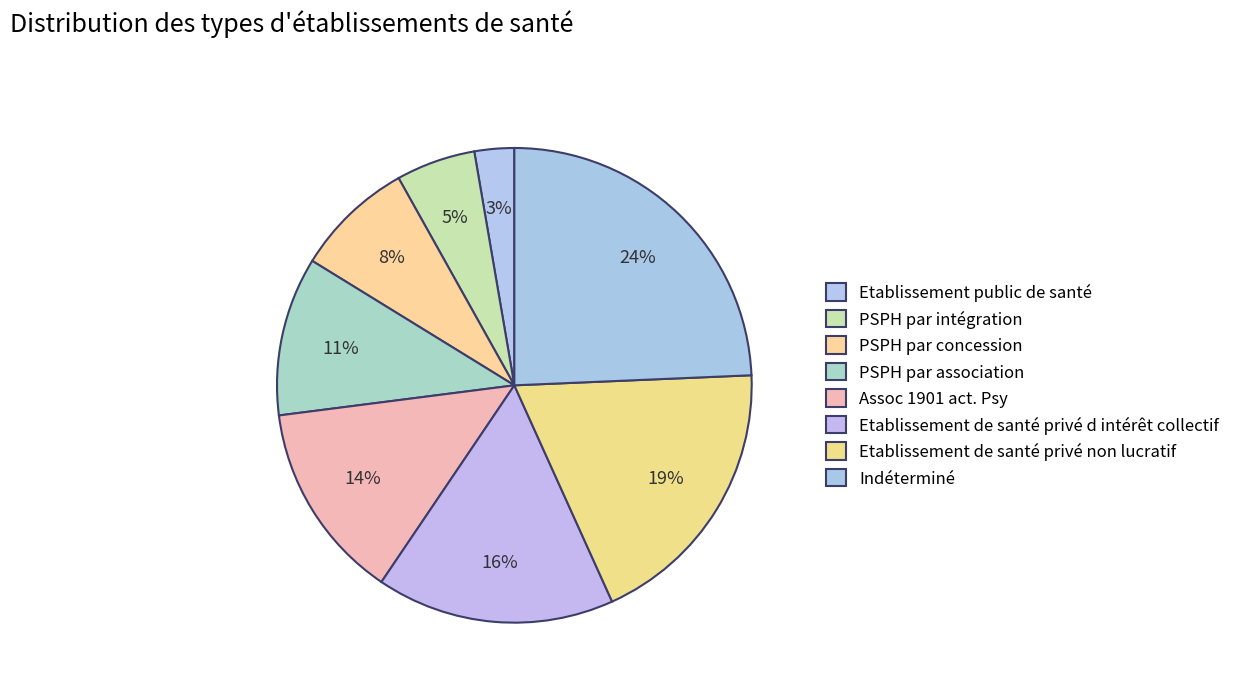

The Etablissement de santé privé non lucratif slice represents 19% of the pie. True or false?

True